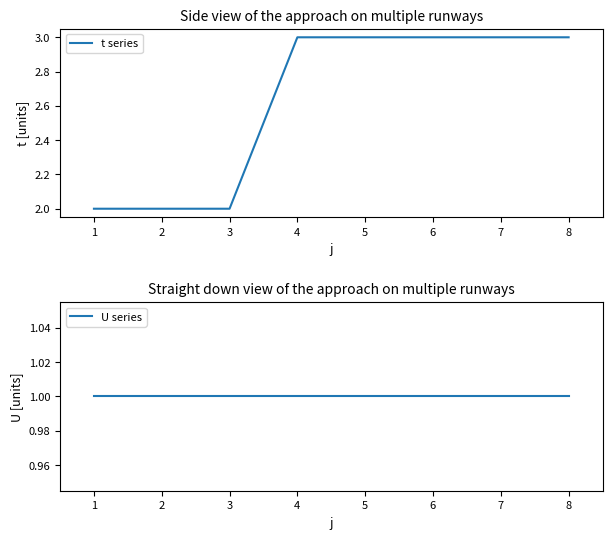

True or false: t series has a value of 3 at 1.

False